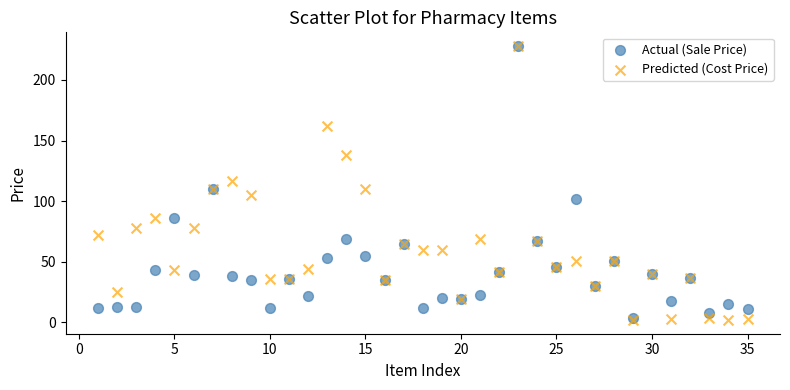

What are all the series names shown in the legend?

Actual (Sale Price), Predicted (Cost Price)